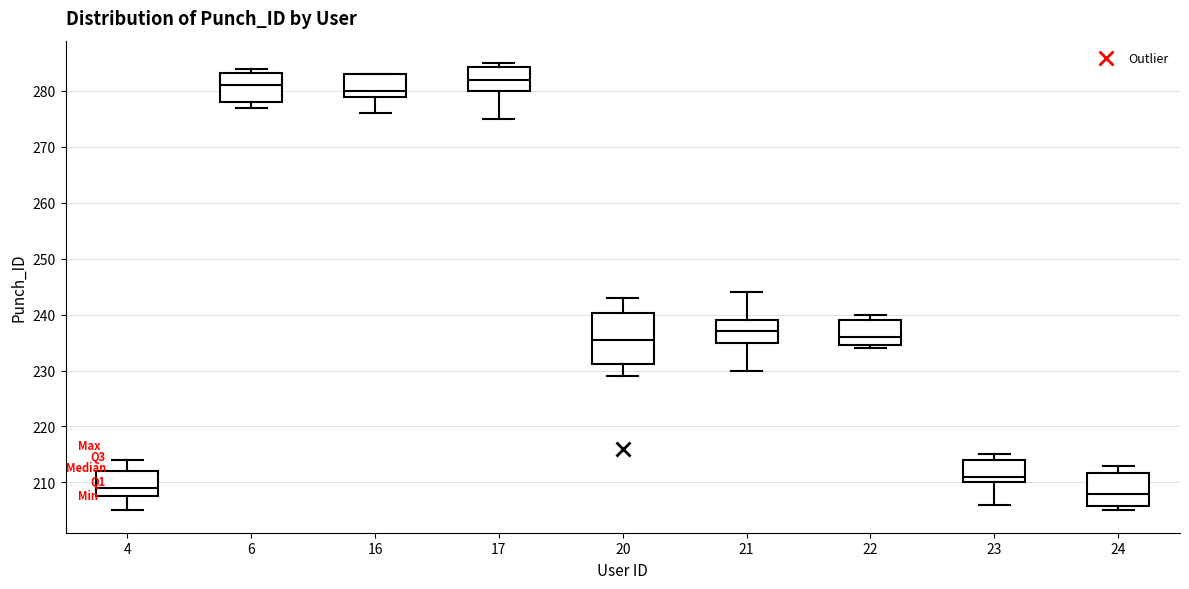

Which box is the tallest, from its lower edge to its upper edge?

20